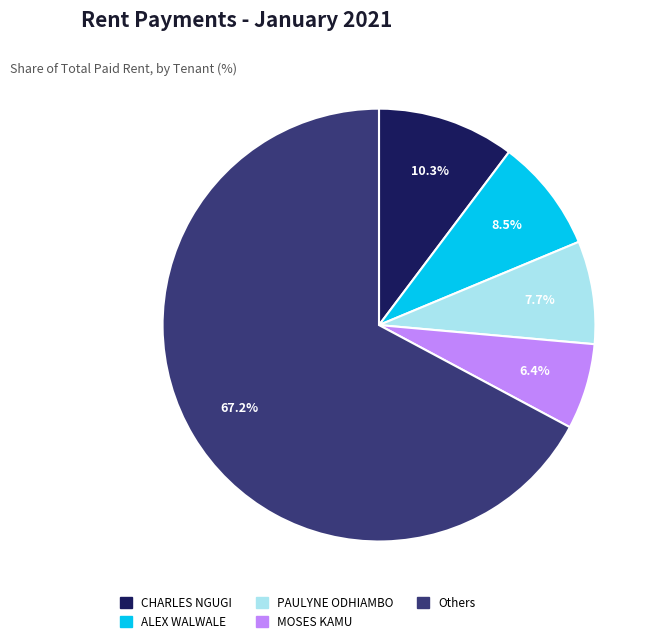

To the nearest percent, what is the difference between the largest and smallest slice percentages?

61%